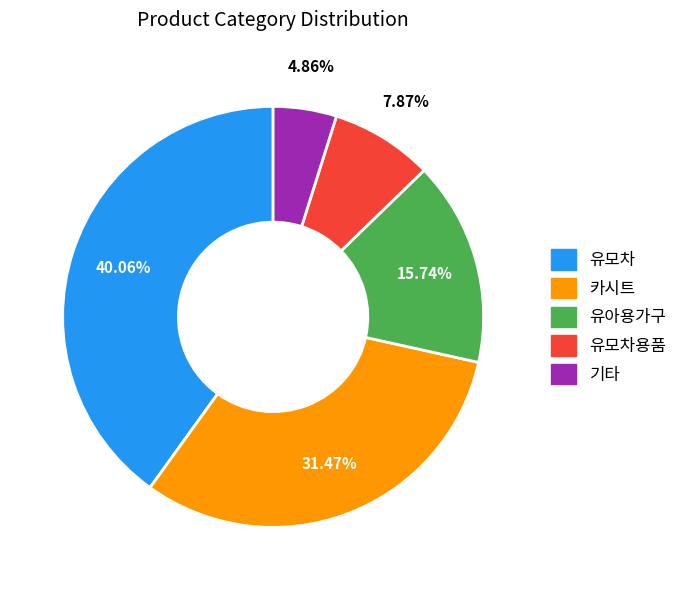

Is there any slice that represents more than half of the pie?

No